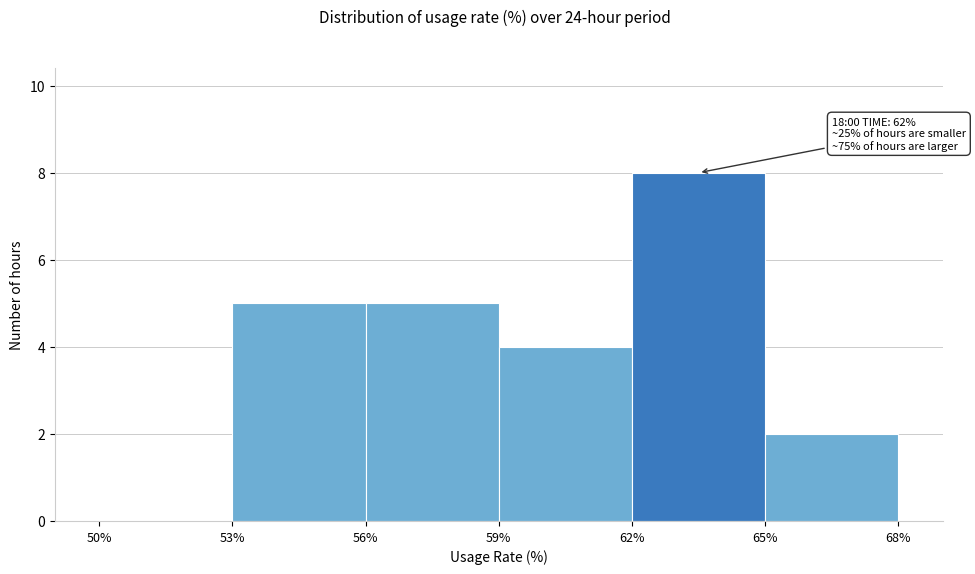

Which range on the x-axis has the tallest bar?

62% to 65%